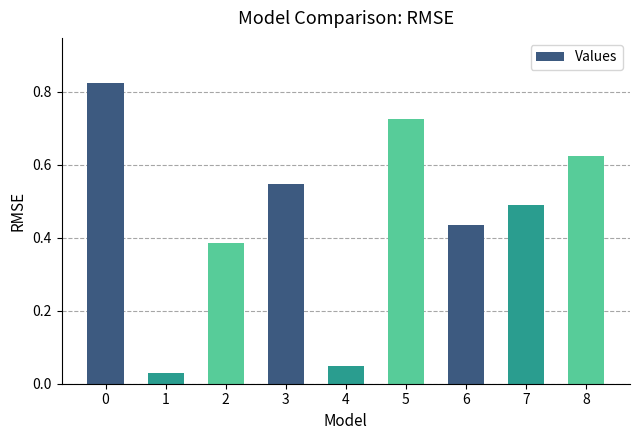

Is it true that the value at 3 is 0.9?

False